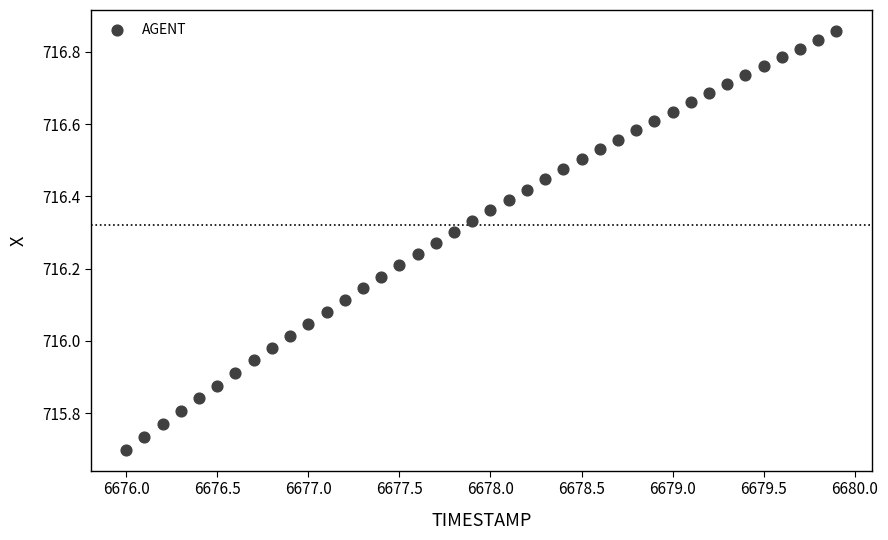

What is the range of Y values (max minus min)?

1.2